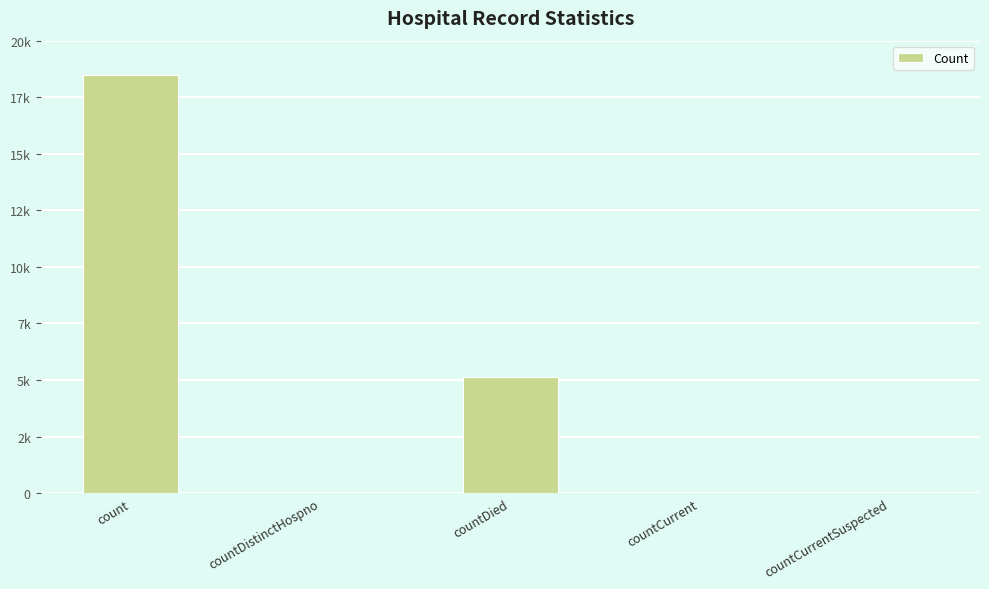

What is the change in value from countDied to countCurrent?

-5077